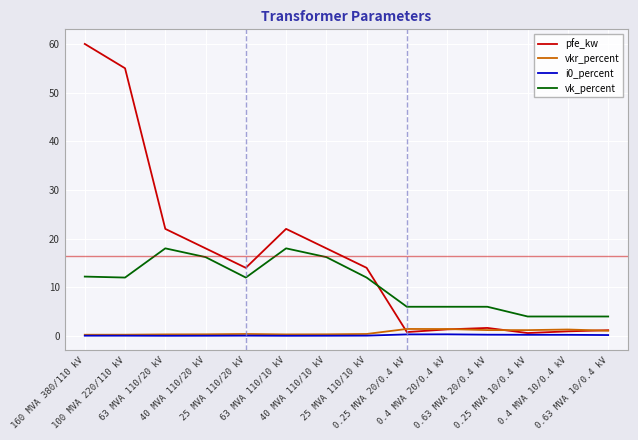

Which series changed the most between 63 MVA 110/10 kV and 0.4 MVA 10/0.4 kV?

pfe_kw